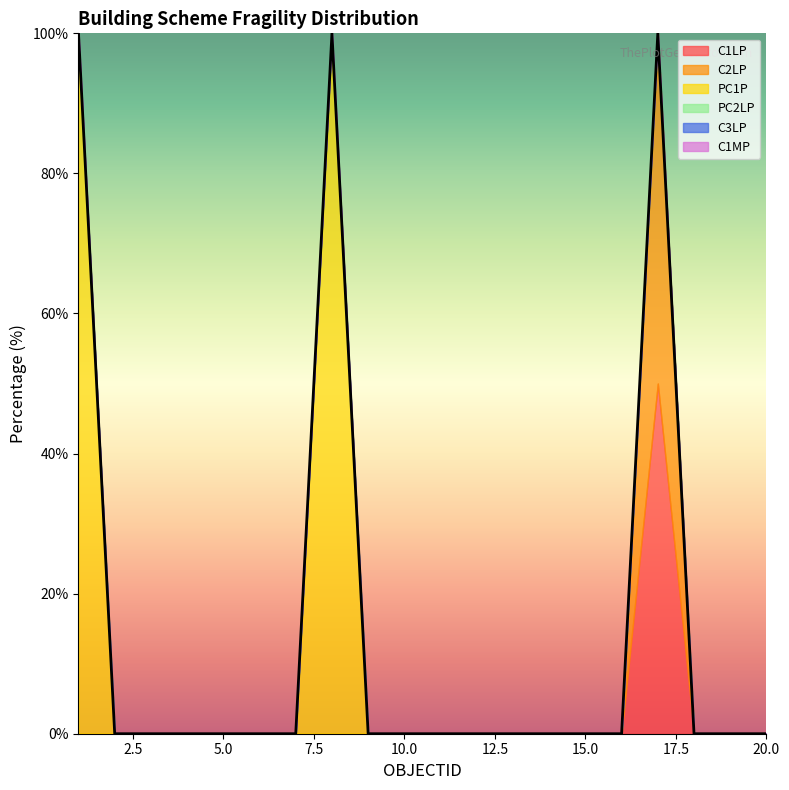

Which series has the largest total across all categories?

PC1P